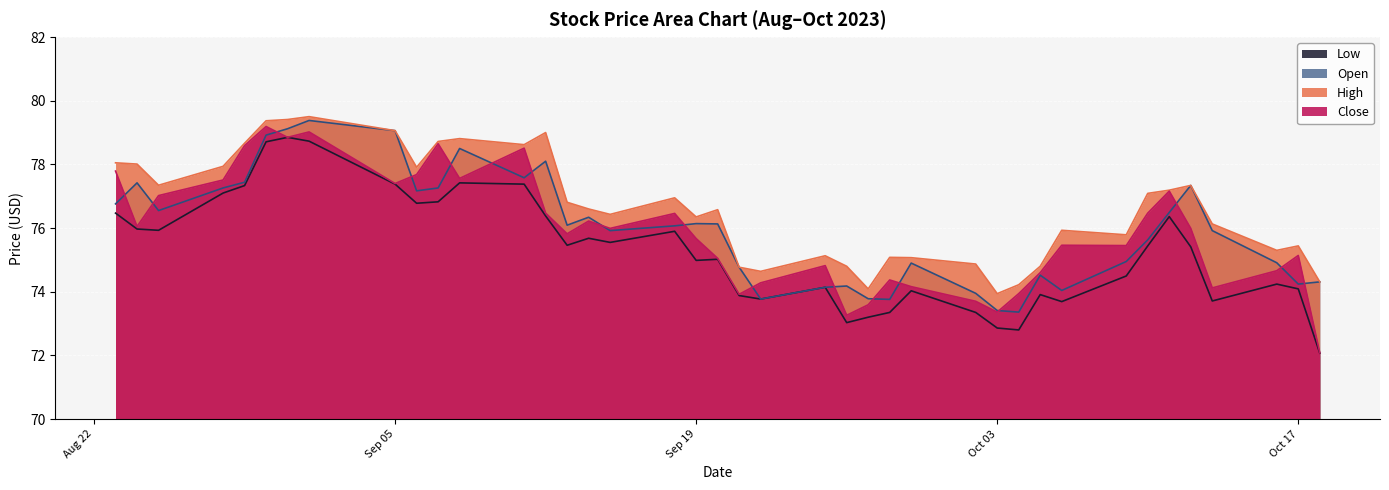

Is it true that Low equals 118.7 at 2023-08-29?

False